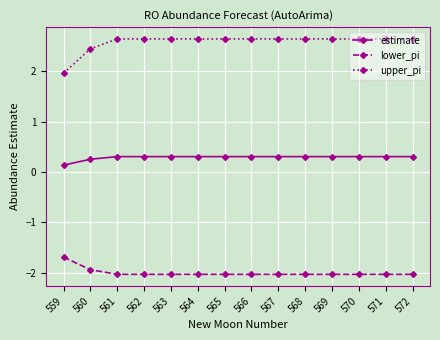

True or false: lower_pi and estimate cross at least once.

False